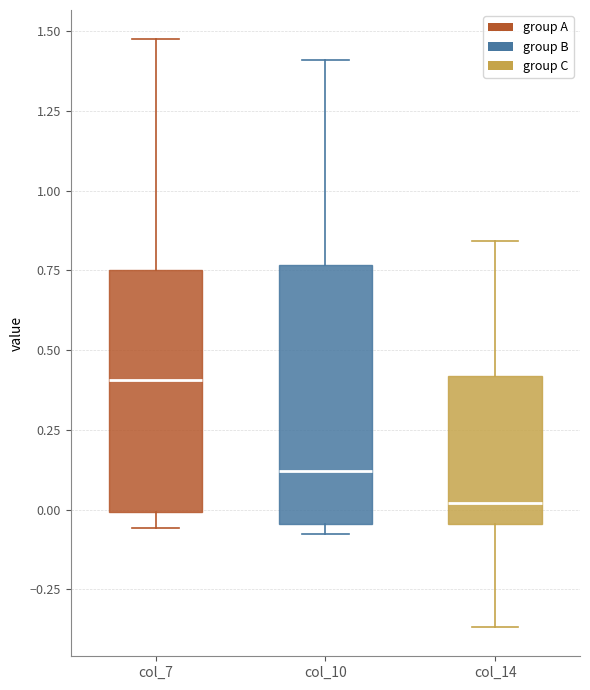

Reading left to right, read every box against the y-axis: the position of its median line, the range the box covers, and the ends of its whiskers. The values are not printed on the chart, so give them approximately, as read against the axis.

col_7: median 0.40, box 0.00 to 0.75, whiskers -0.05 to 1.45
col_10: median 0.10, box -0.05 to 0.75, whiskers -0.10 to 1.40
col_14: median 0.00, box -0.05 to 0.40, whiskers -0.35 to 0.85